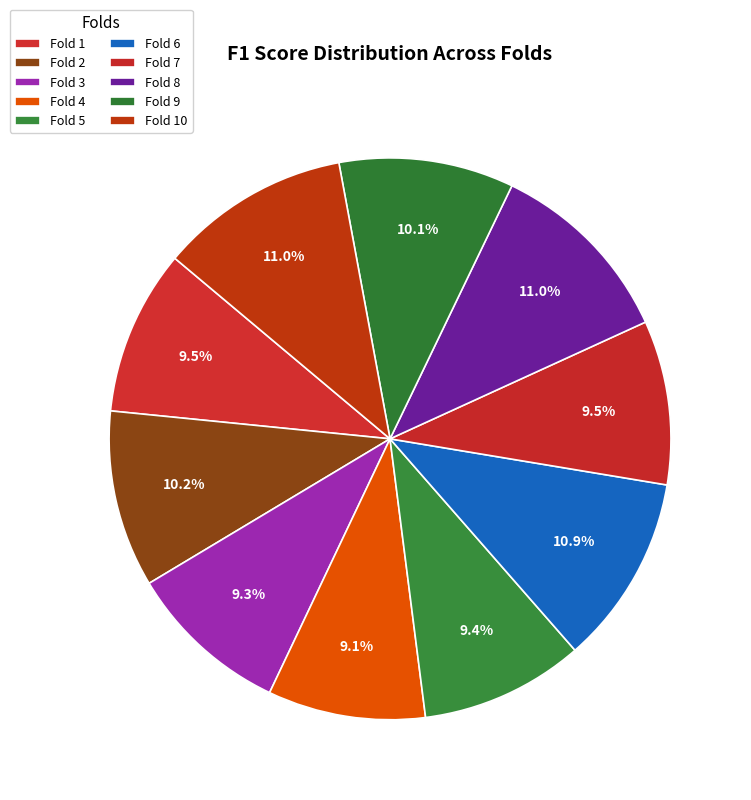

Count the number of slices in the pie.

10